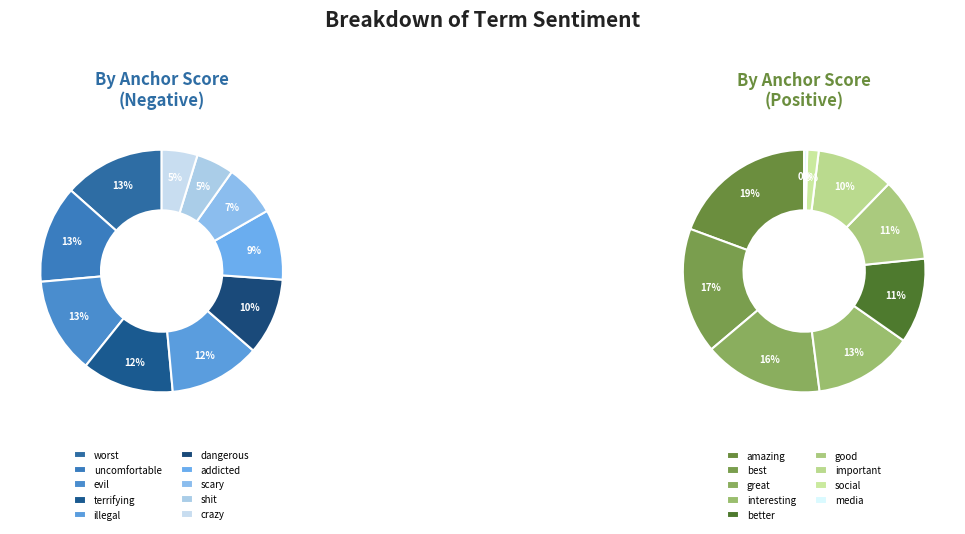

The shit slice represents 1% of the pie. True or false?

False